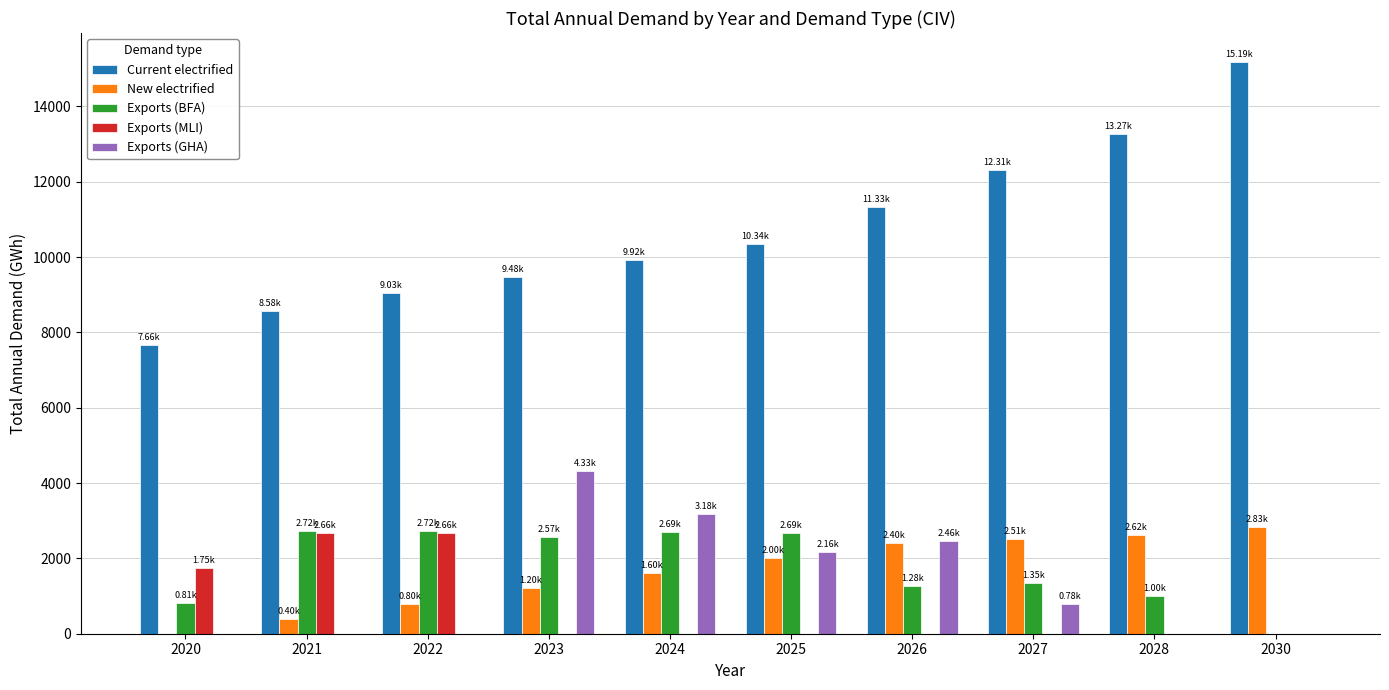

The New electrified series shows 3355.9 at 2025. True or false?

False